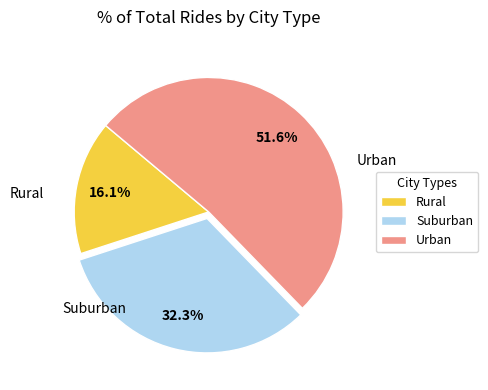

Combined, do Rural and Suburban account for over 50%?

No